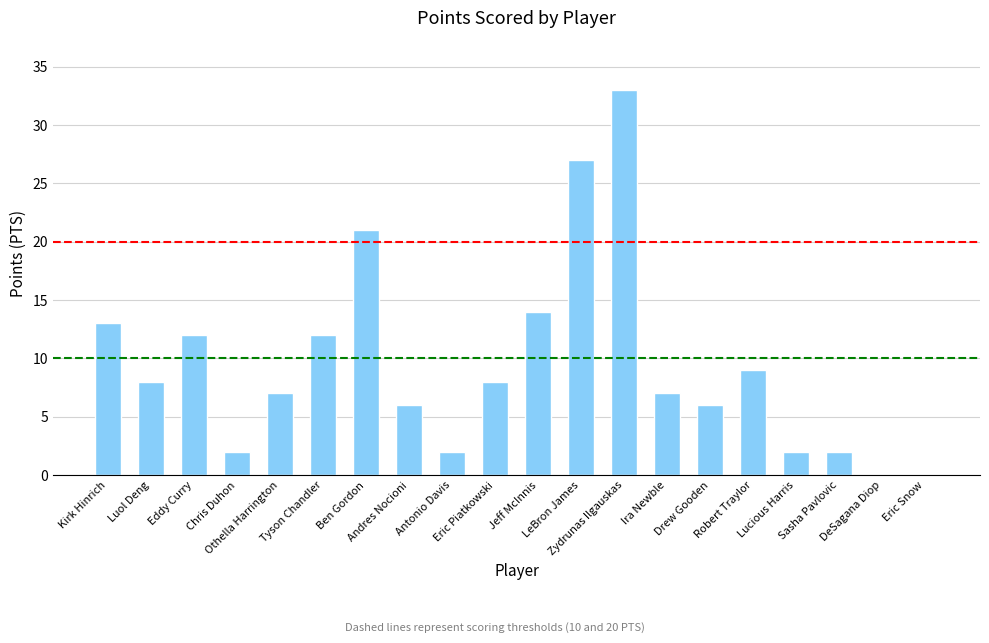

What is the sum of the values at Robert Traylor and Ben Gordon?

30